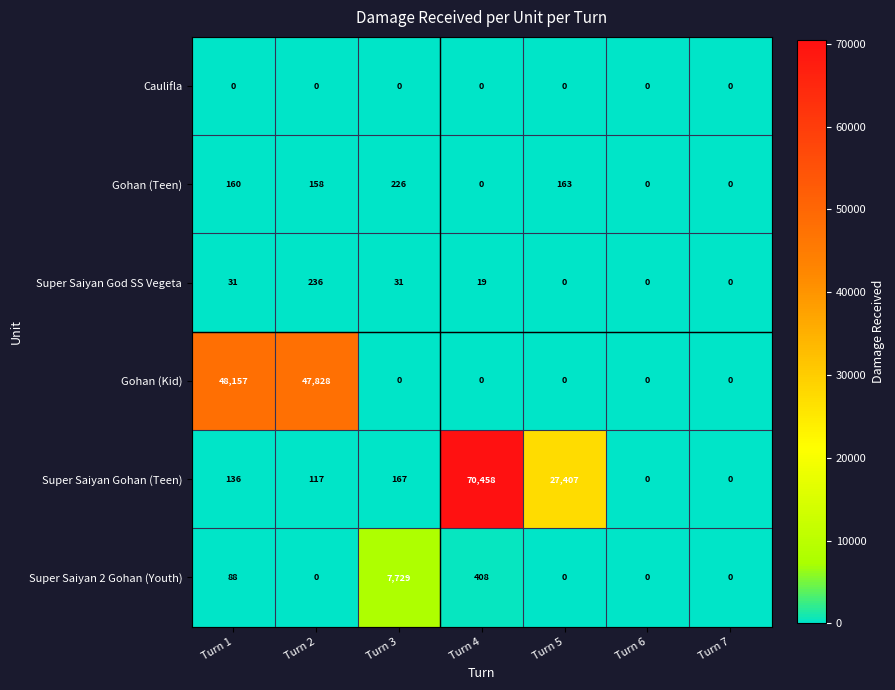

What is the difference between the highest and lowest values at Turn 1?

48157